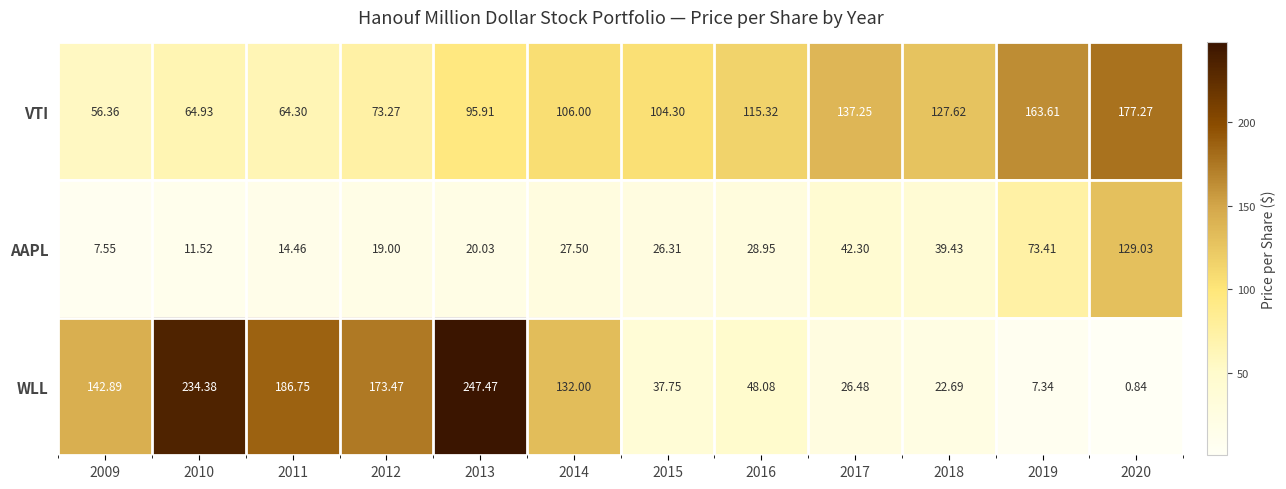

Which series has the largest total across all categories?

VTI